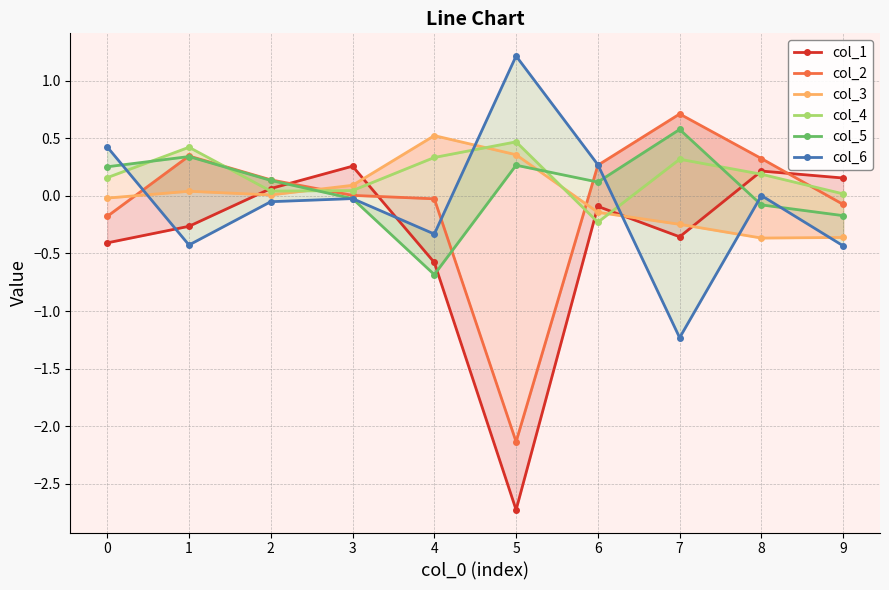

How many interior local valleys does the col_5 series have?

2